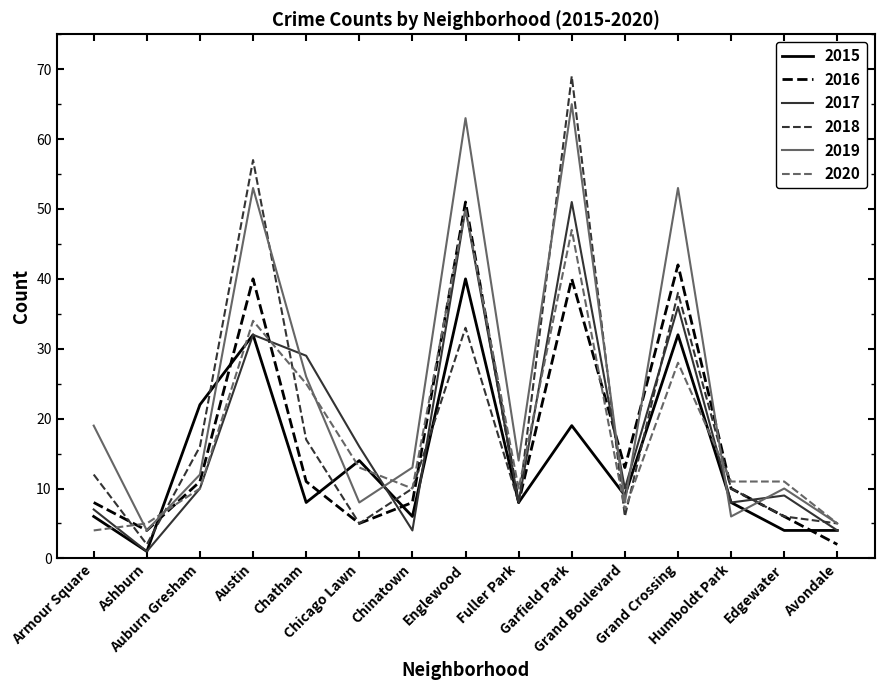

Which series has the widest spread of values?

2018